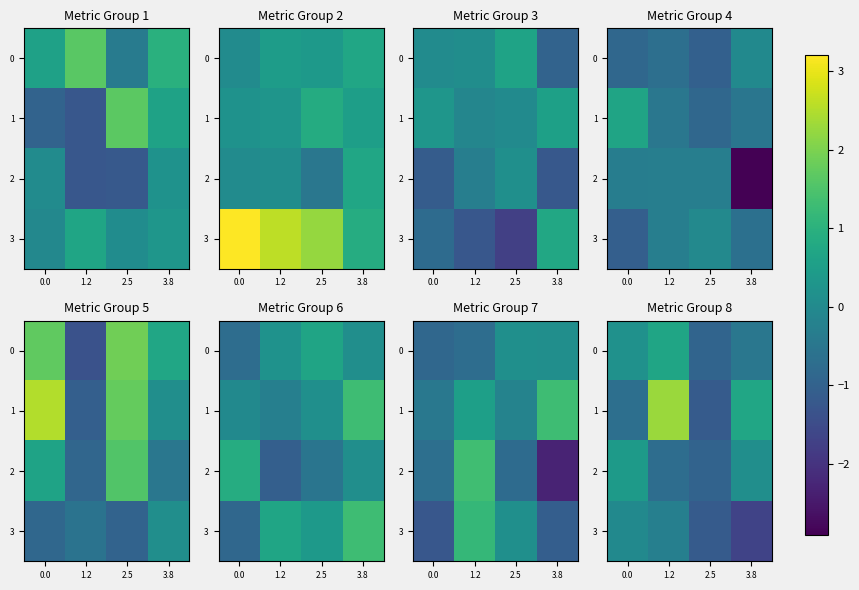

Is it true that 2 equals -1.2 at 2.5?

False